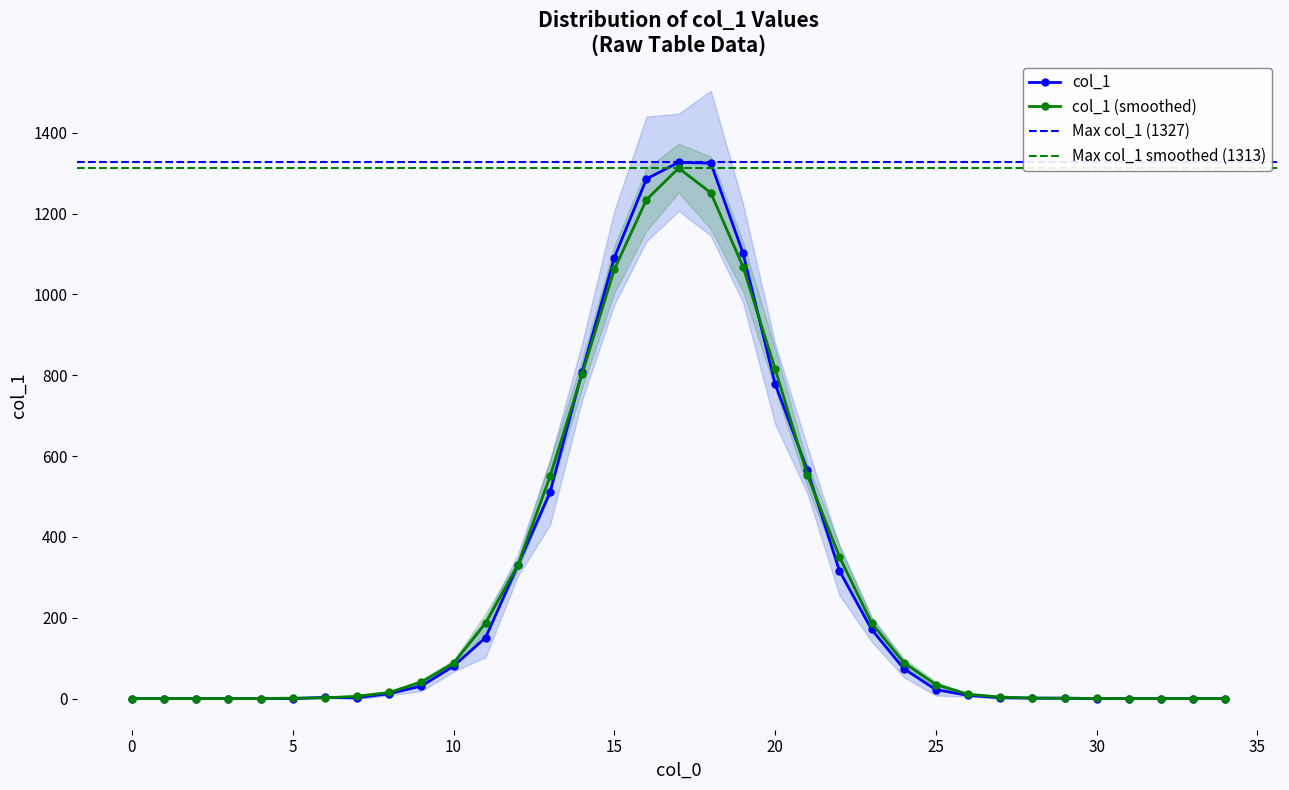

What is the value of the 25th point from the left?

74